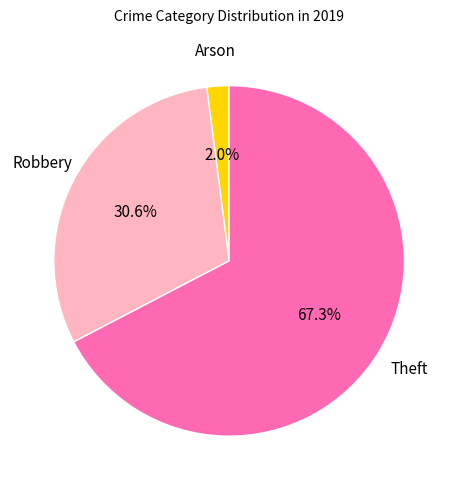

How many slices are in this pie chart?

3